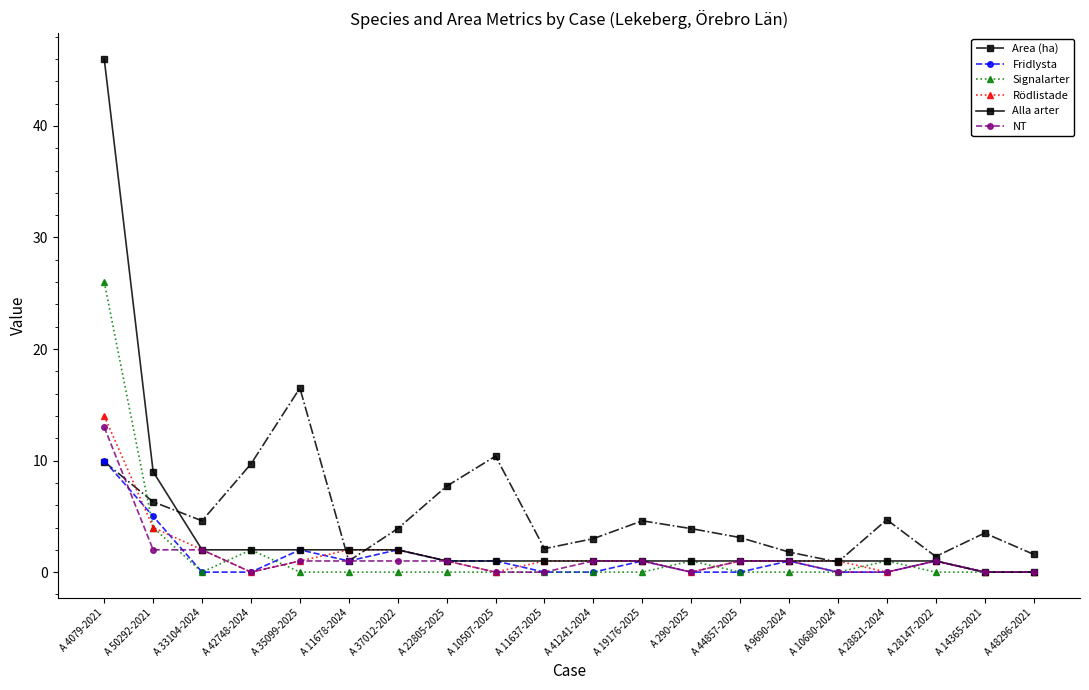

What is the value of the NT point at the 3rd from the left?

2.0